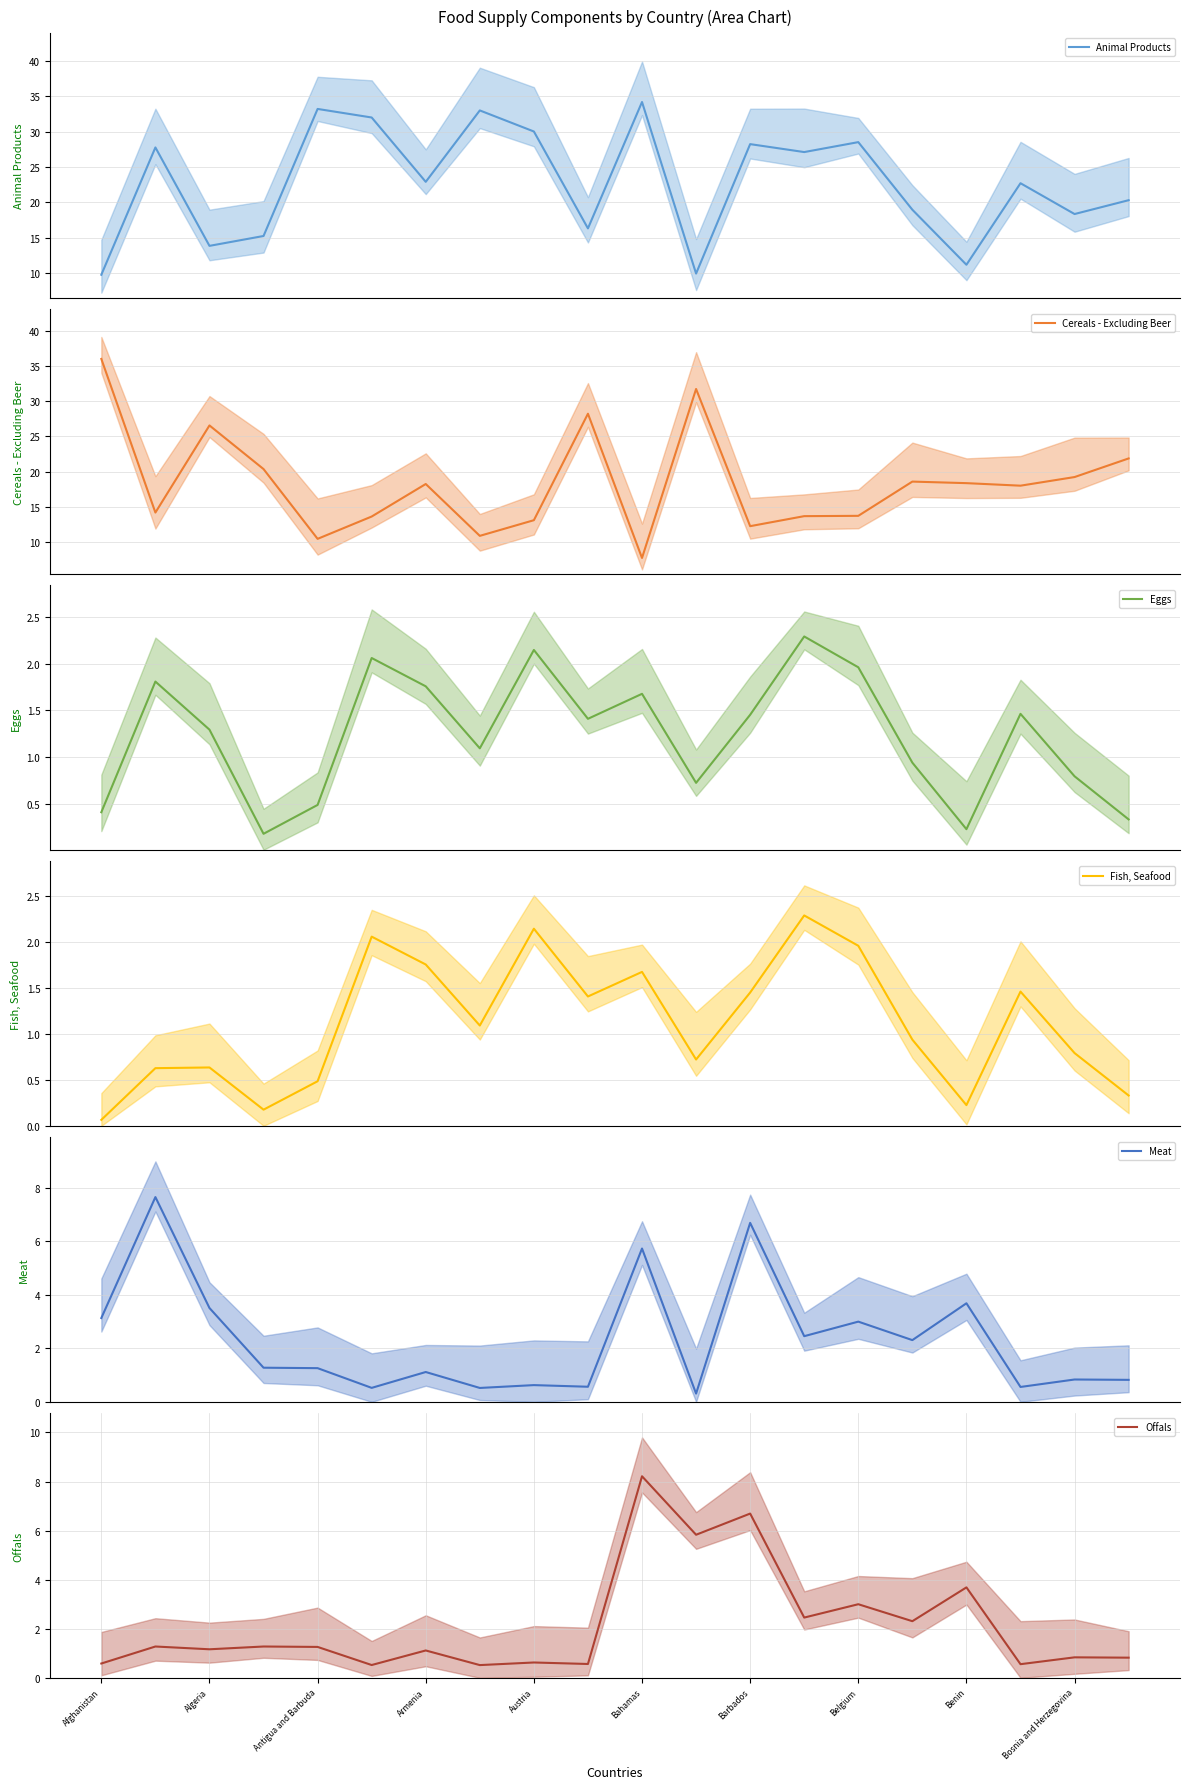

Reading right to left, extract all data points from this chart.

Animal Products: 20.3	18.3	22.7	11.2	18.9	28.5	27.1	28.2	9.9	34.2	16.3	30.0	33.0	22.9	32.0	33.2	15.2	13.8	27.7	9.8
Cereals - Excluding Beer: 21.9	19.3	18.0	18.4	18.6	13.8	13.7	12.3	31.7	7.8	28.2	13.2	10.9	18.3	13.7	10.5	20.4	26.6	14.2	36.0
Eggs: 0.3	0.8	1.5	0.2	0.9	2.0	2.3	1.5	0.7	1.7	1.4	2.1	1.1	1.8	2.1	0.5	0.2	1.3	1.8	0.4
Fish, Seafood: 0.3	0.8	1.5	0.2	0.9	2.0	2.3	1.5	0.7	1.7	1.4	2.1	1.1	1.8	2.1	0.5	0.2	0.6	0.6	0.1
Meat: 0.8	0.8	0.6	3.7	2.3	3.0	2.5	6.7	0.3	5.7	0.6	0.6	0.5	1.1	0.5	1.3	1.3	3.5	7.7	3.1
Offals: 0.8	0.8	0.6	3.7	2.3	3.0	2.5	6.7	5.8	8.2	0.6	0.6	0.5	1.1	0.5	1.3	1.3	1.2	1.3	0.6